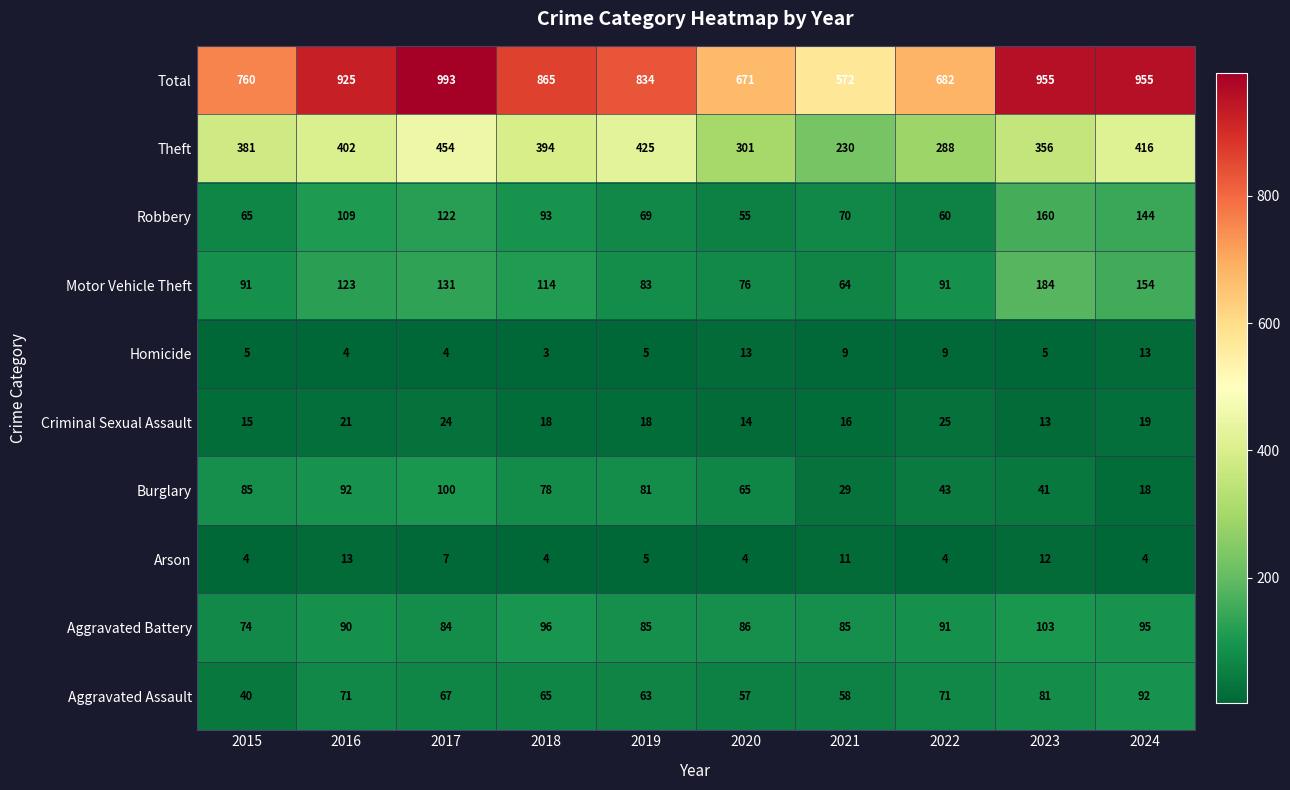

What is the difference between the maximum and minimum values in the Arson series?

9